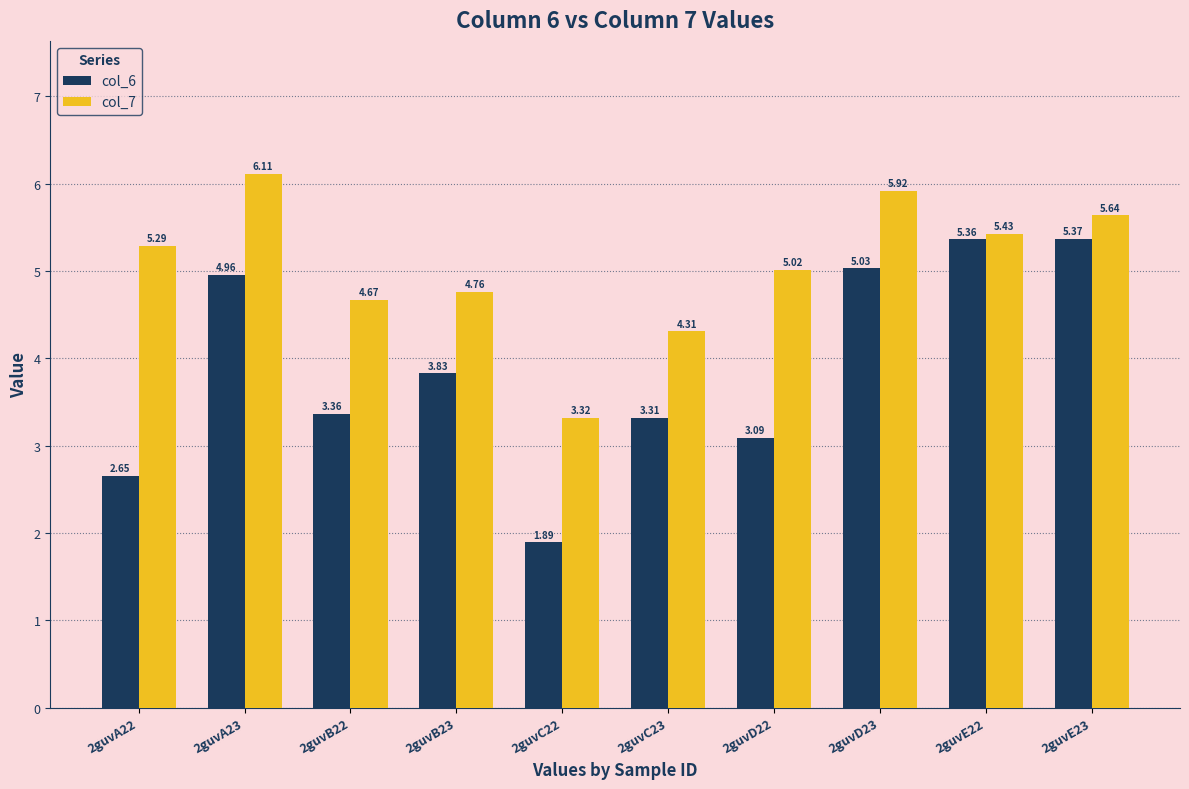

At which label is col_6 closest to 3?

2guvD22